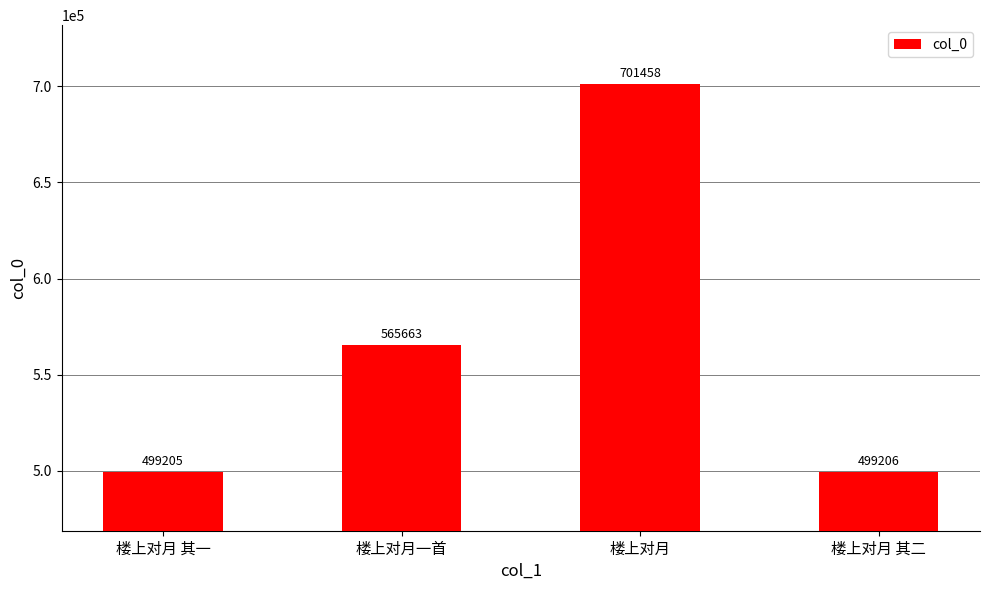

The value at 楼上对月 其二 is 117037. True or false?

False